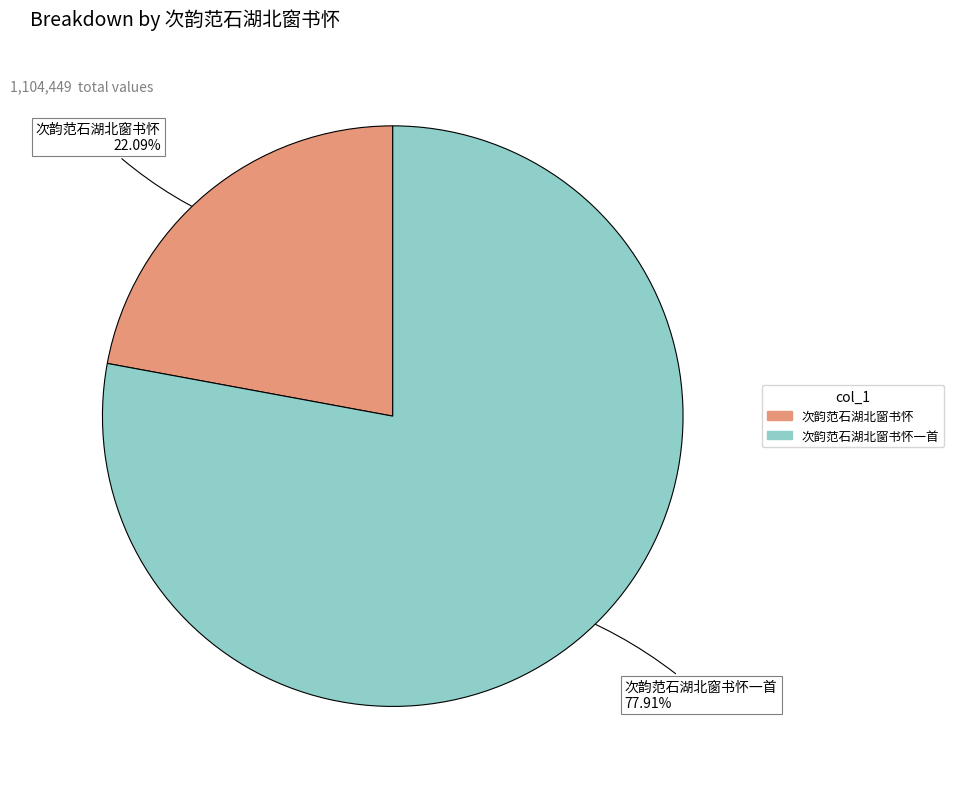

Is there any slice that represents more than half of the pie?

Yes